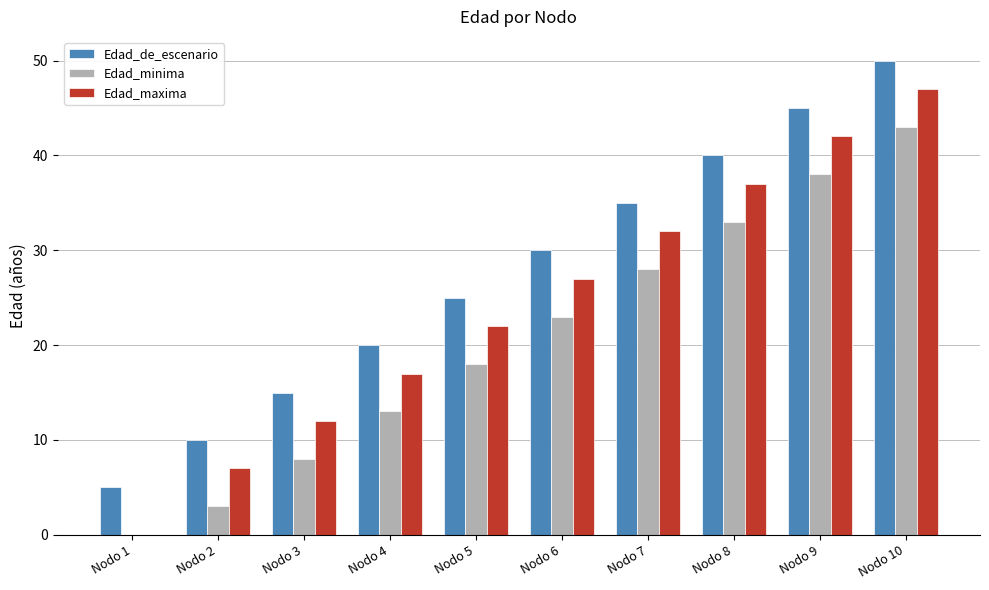

The value of Edad_de_escenario at Nodo 1 is 5. True or false?

True